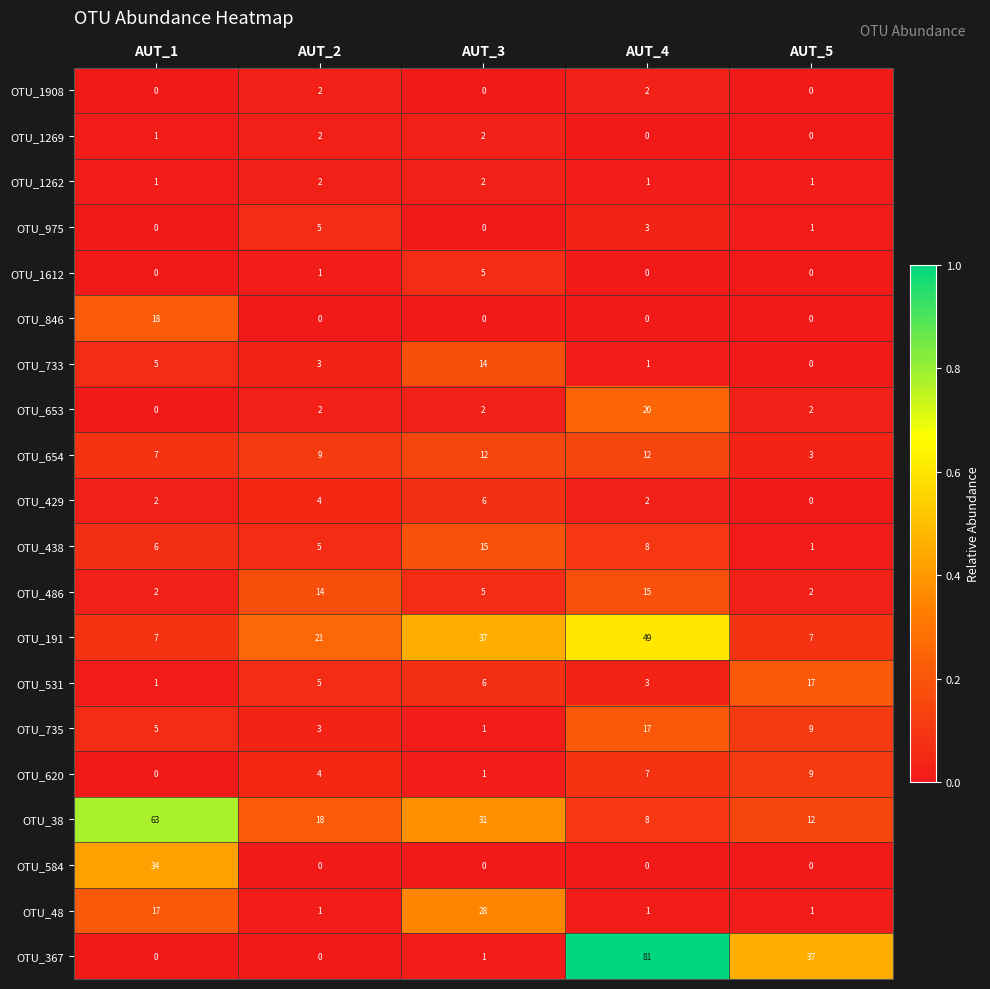

What is the difference between the OTU_733 values at AUT_5 and AUT_1?

5